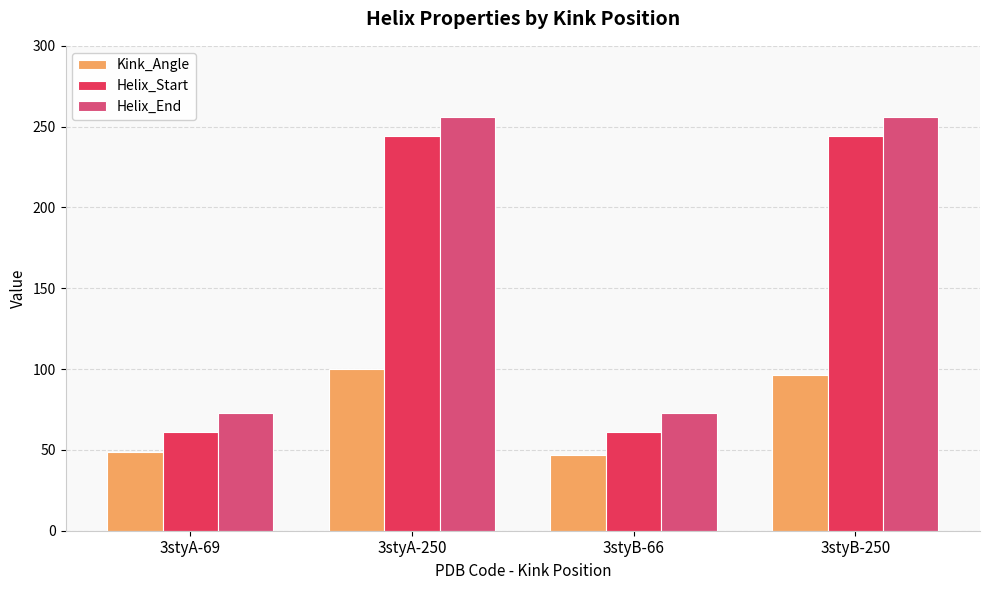

What is the spread (max minus min) of values at 3styA-250?

155.7